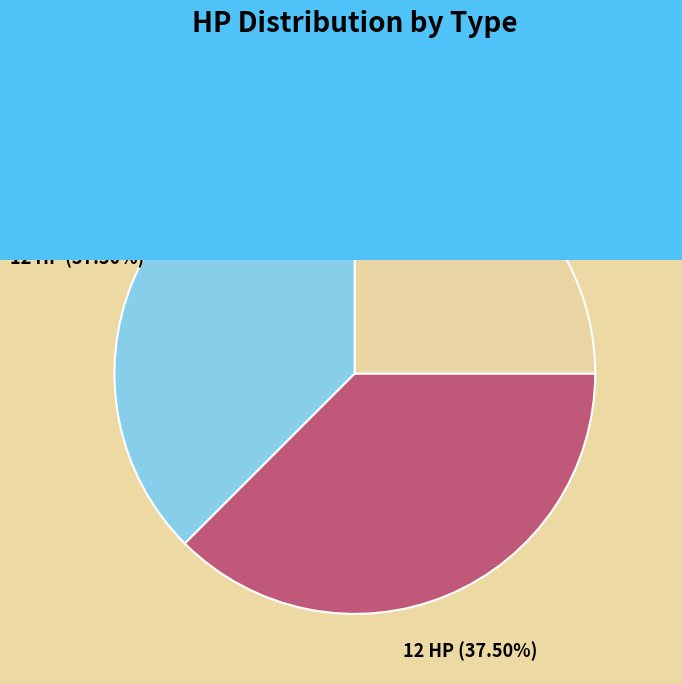

Which slice is the smallest?

Blaster (Goblin shaman)